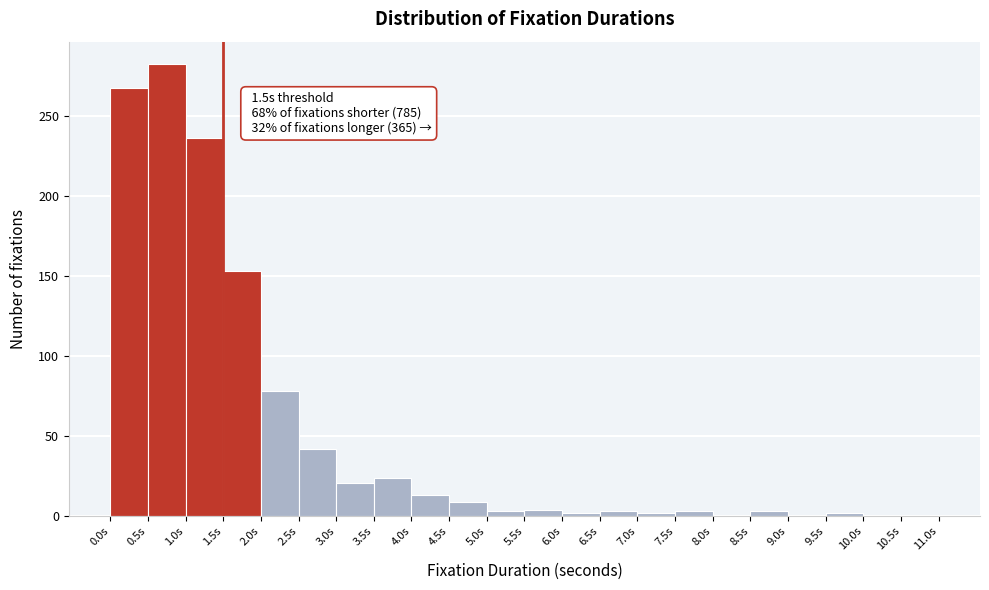

Which range on the x-axis has the tallest bar?

0.5 to 1.0